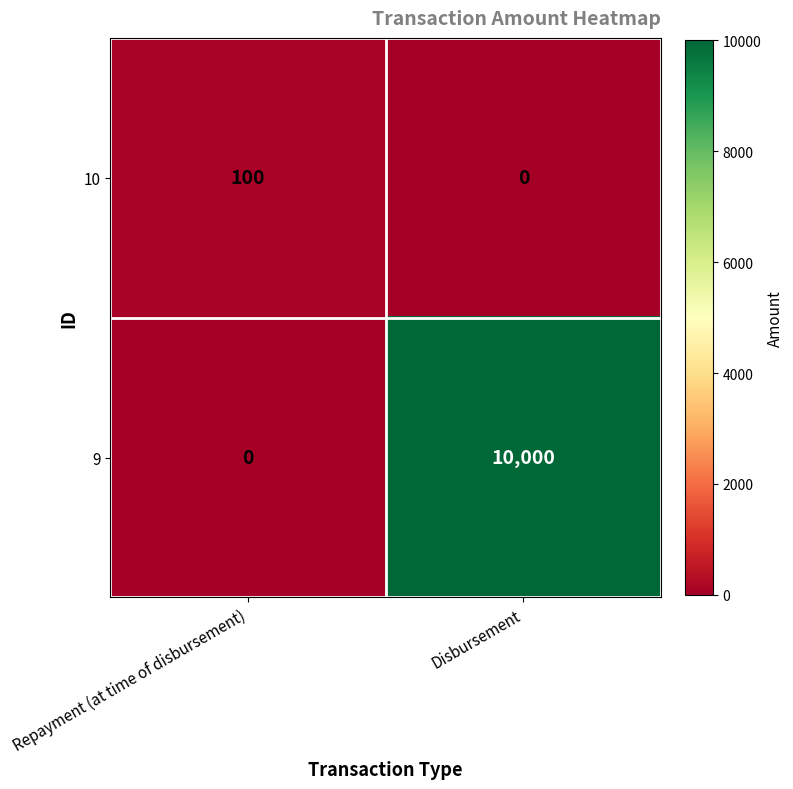

Reading left to right, list all the values displayed in this chart.

10: Repayment (at time of disbursement)=100	Disbursement=0
9: Repayment (at time of disbursement)=0	Disbursement=10000